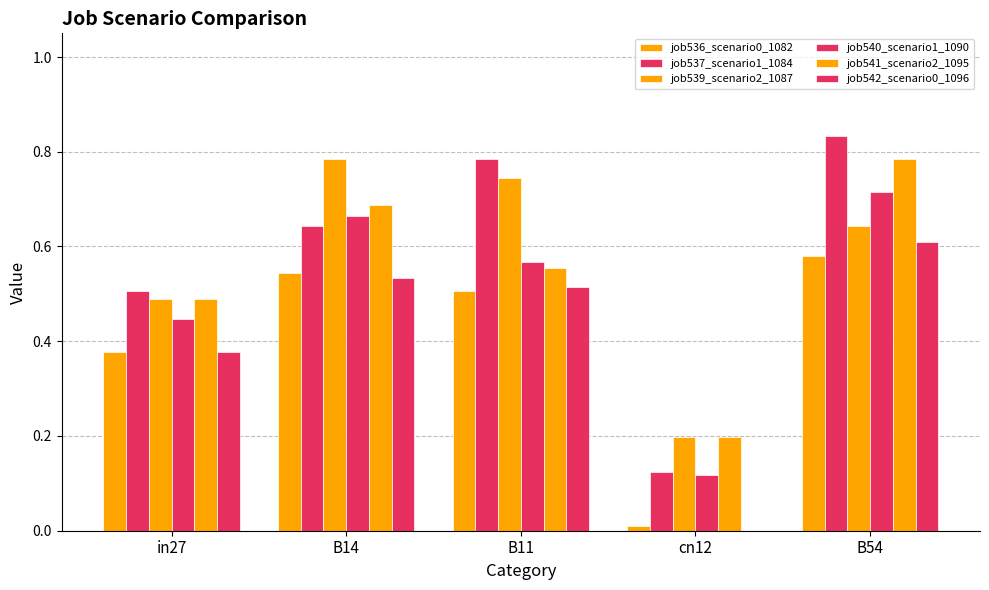

What is the difference between the highest and lowest values at B14?

0.3